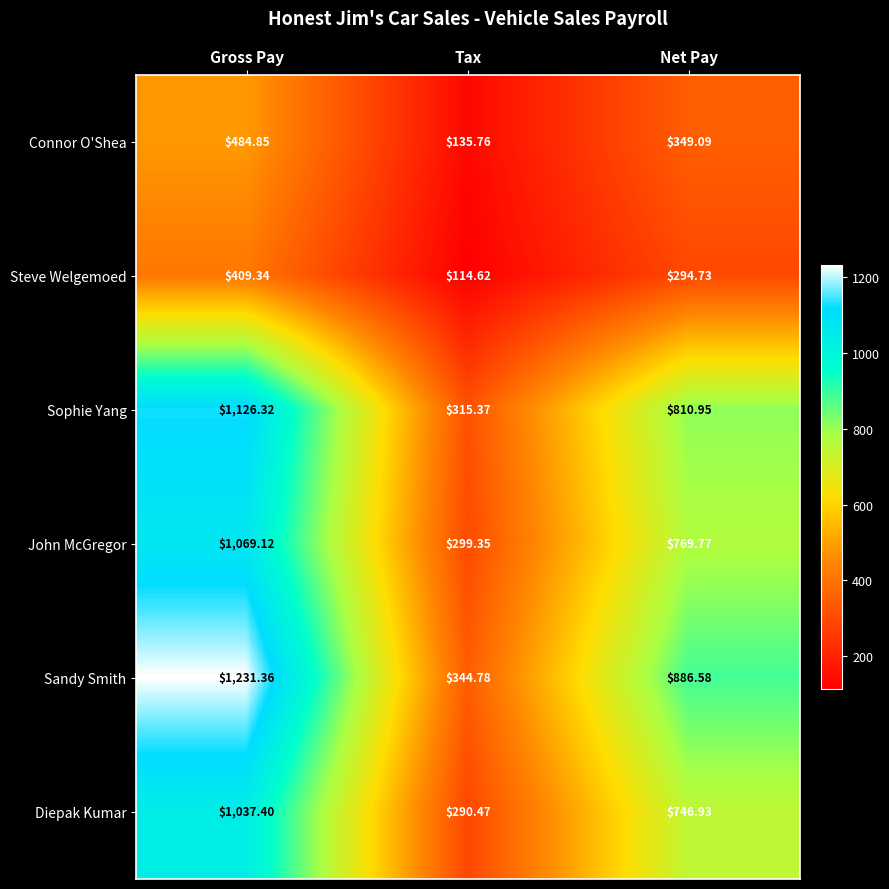

At which label does Sophie Yang reach its peak?

Gross Pay